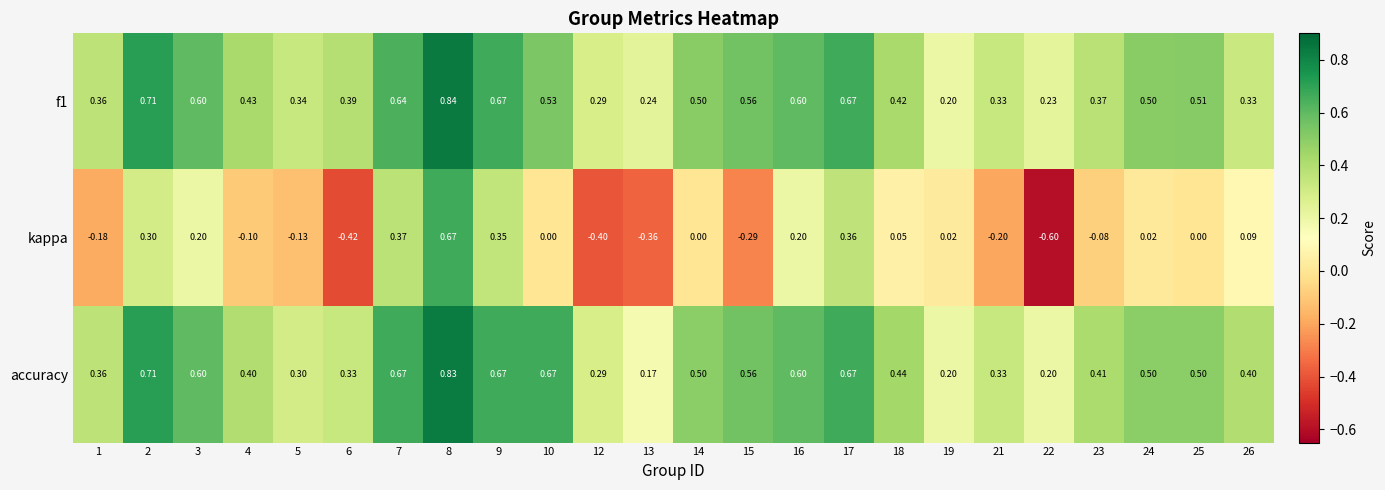

Which series has the largest range (max minus min)?

kappa